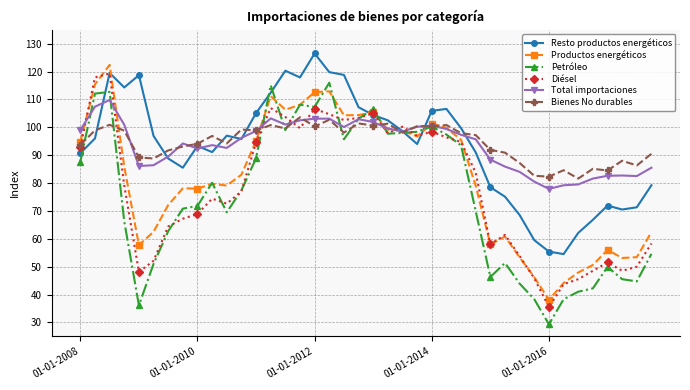

True or false: Bienes No durables has more than 2 points higher than both neighbors.

True